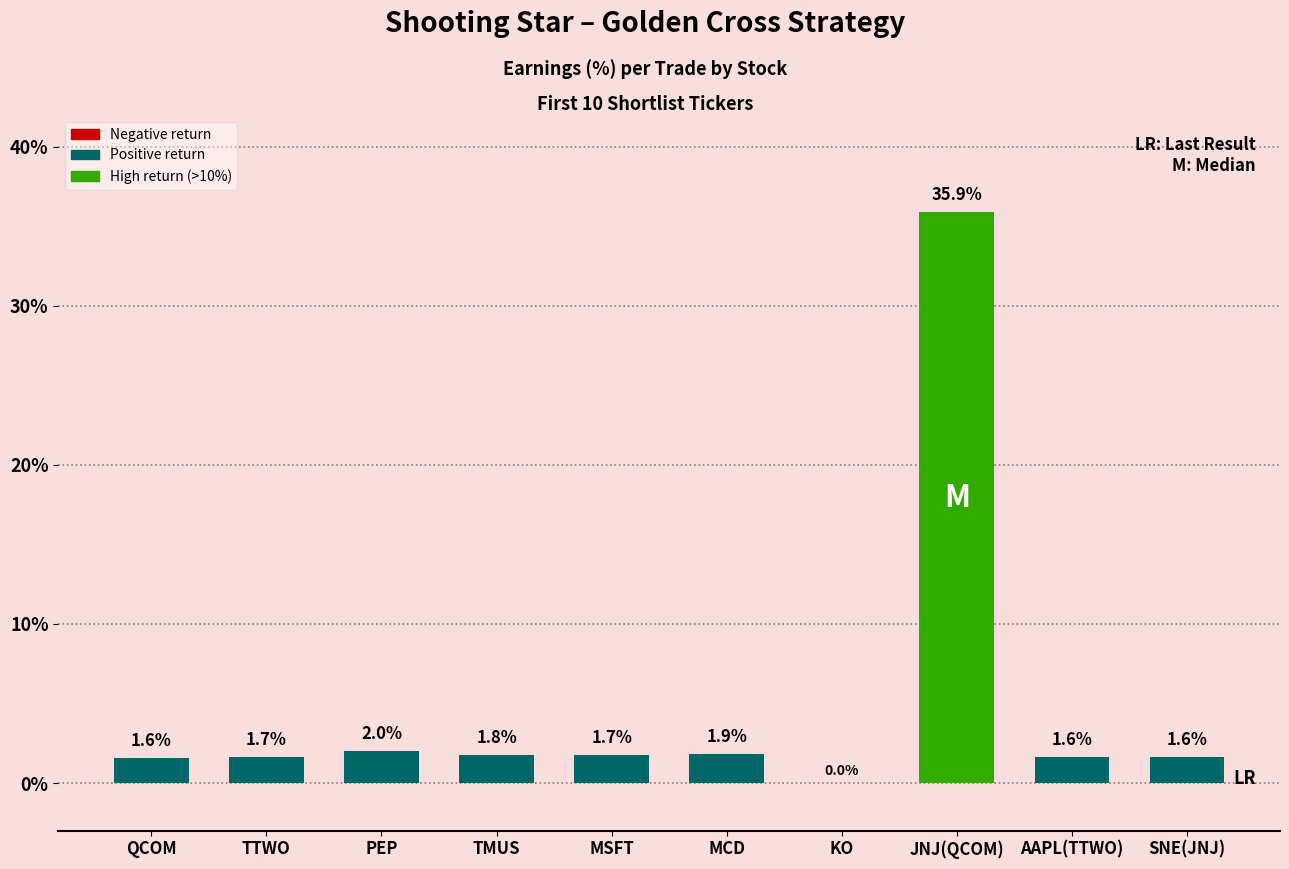

What is the difference between the values at PEP and JNJ(QCOM)?

33.9